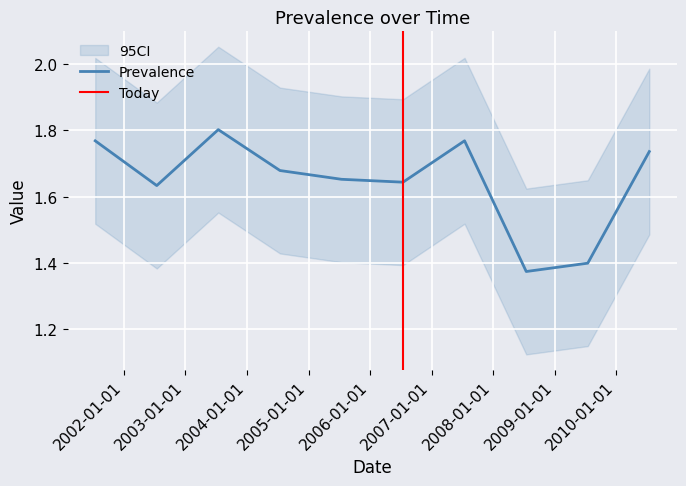

Rank the categories by value from highest to lowest.

2003-07-15, 2007-07-15, 2001-07-15, 2010-07-15, 2004-07-15, 2005-07-15, 2006-07-15, 2002-07-15, 2009-07-15, 2008-07-15